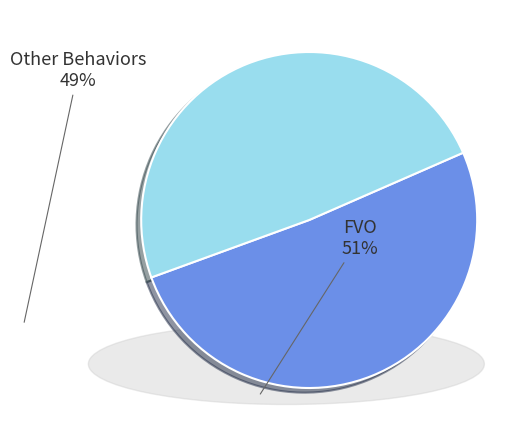

Is there any slice that represents more than half of the pie?

Yes